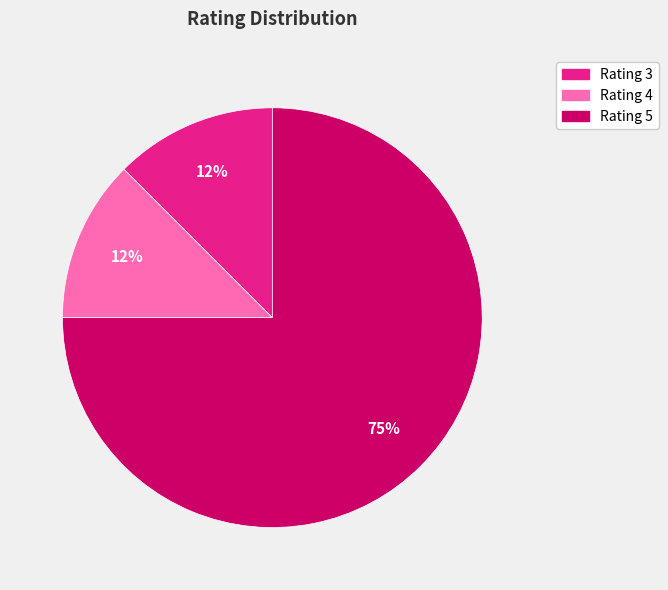

How many segments does this pie chart have?

3